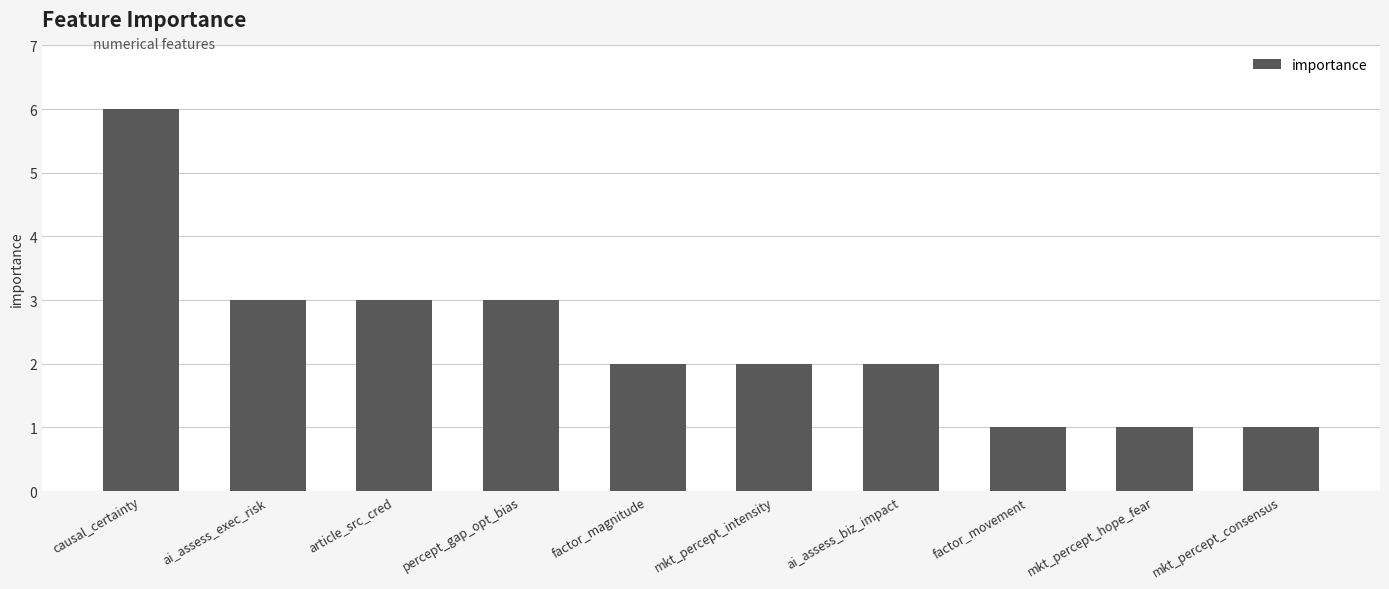

What is the change in value from causal_certainty to article_src_cred?

-3